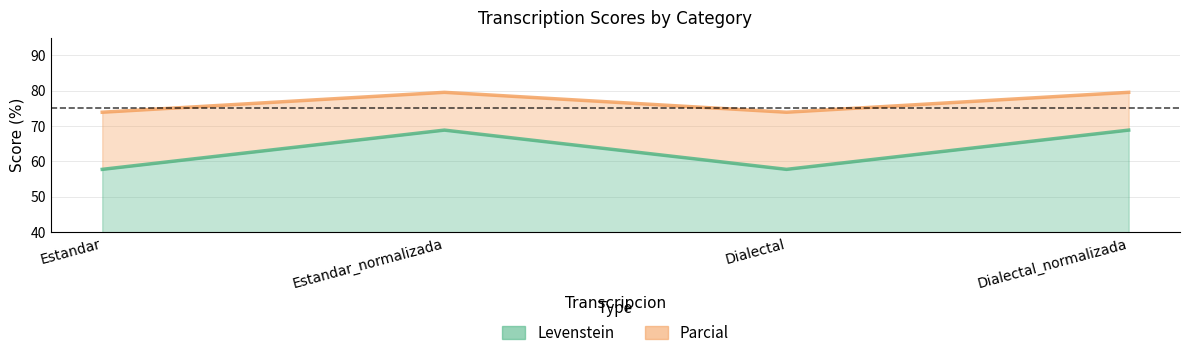

Which category has the highest value in the Levenstein series?

Estandar_normalizada